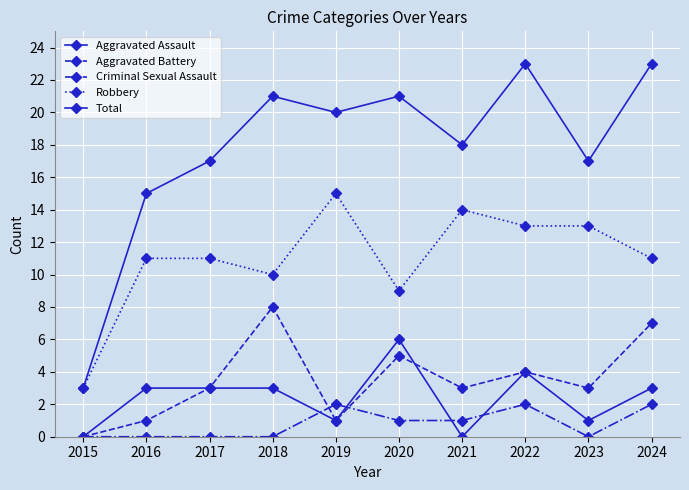

What is the sum of all Criminal Sexual Assault values?

8